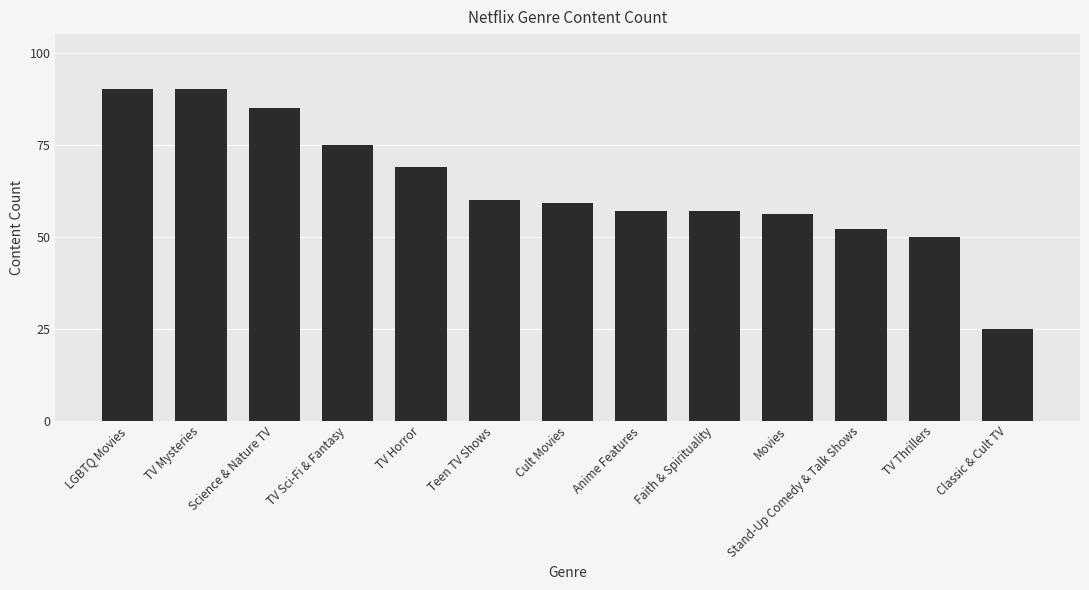

How many data points does each series have?

13